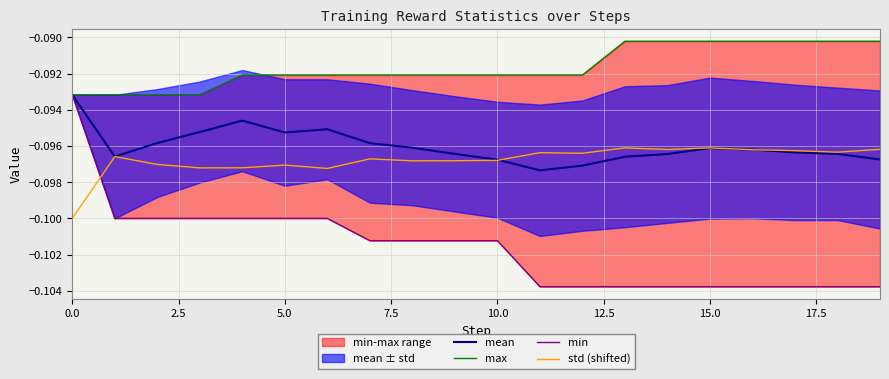

What is the total value across all series at 0.0?

-0.4